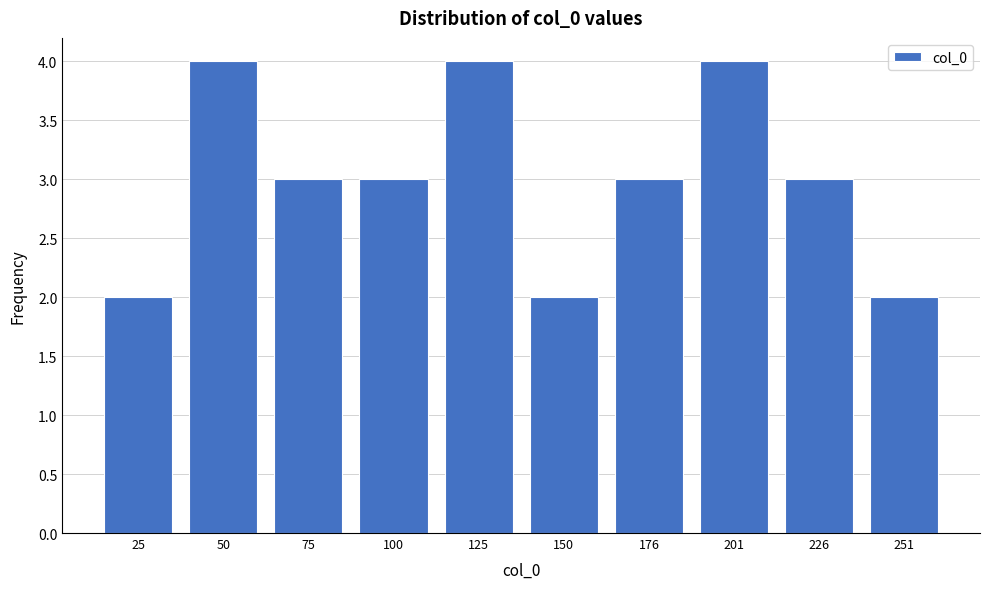

Reading left to right, what are all the values shown in this chart?

2	4	3	3	4	2	3	4	3	2